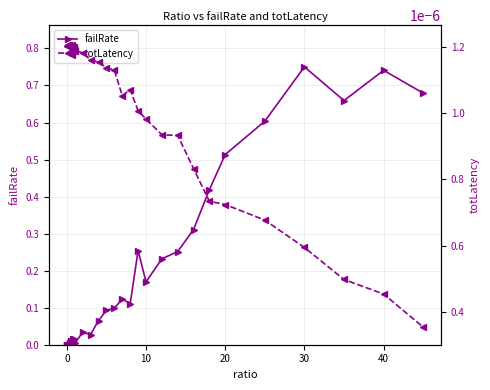

What is the value of the failRate point at the 26th from the left?

0.1